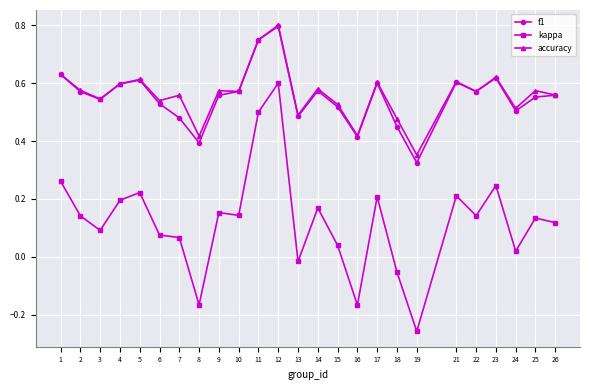

How many accuracy values are between 0 and 1?

25